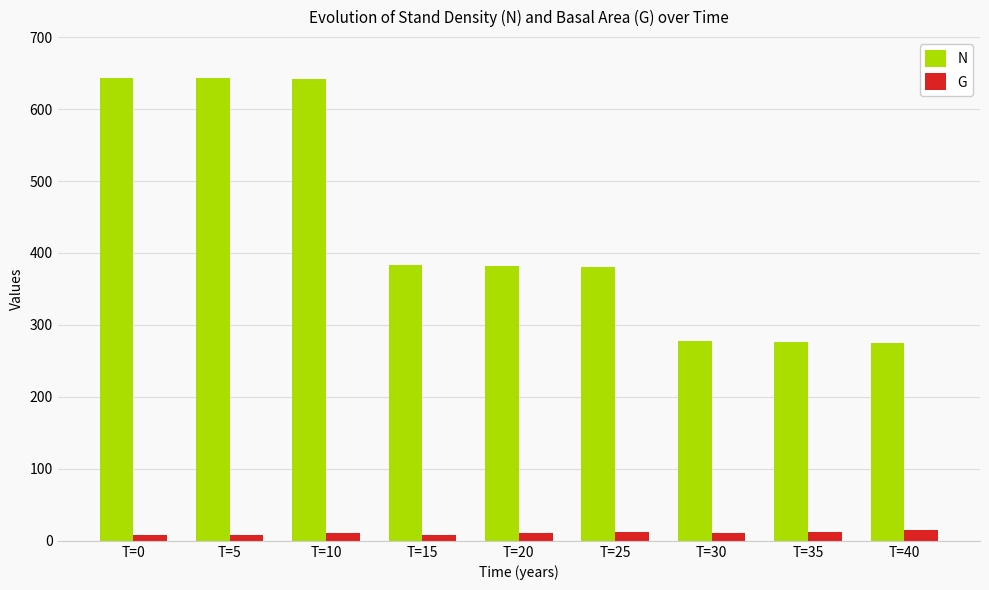

What is the value of the N bar at the 8th from the left?

276.2